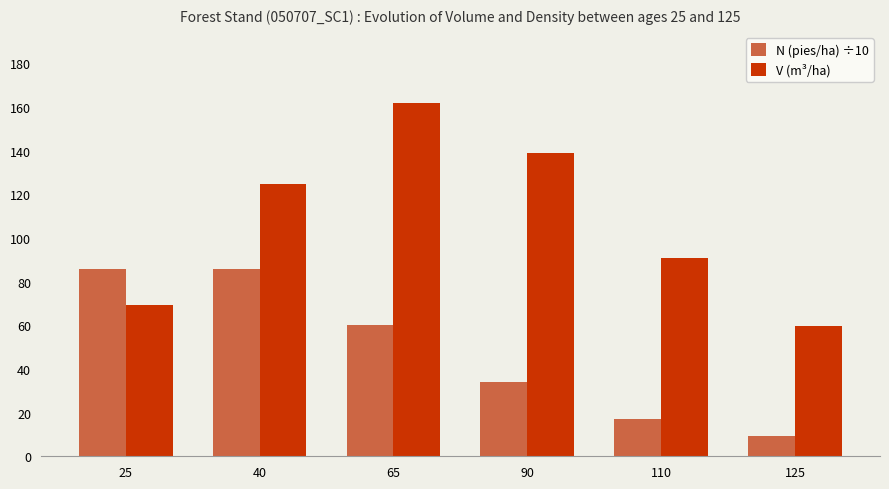

What is the minimum value for V (m³/ha)?

59.5